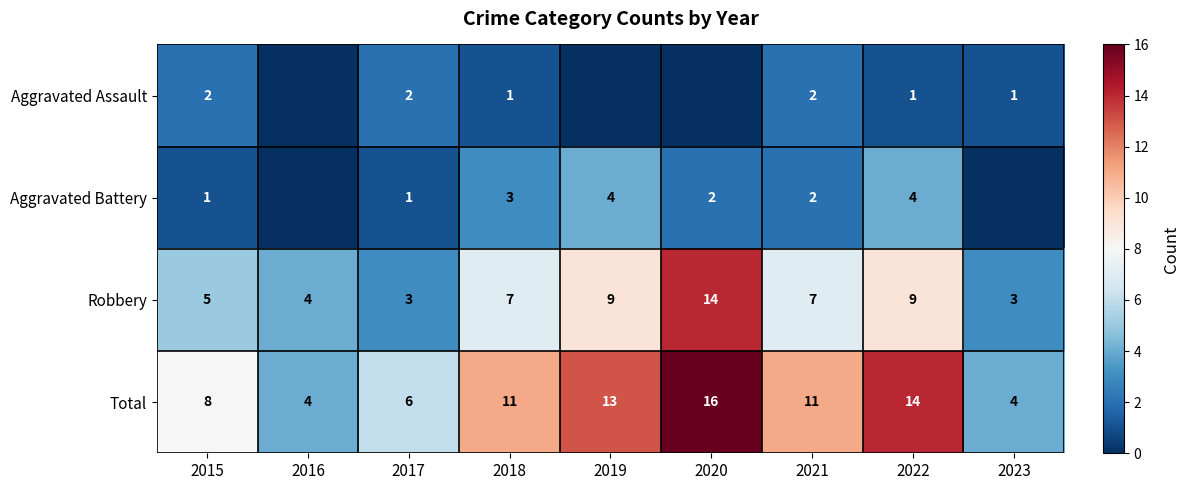

True or false: Total has a value of 3 at 2016.

False